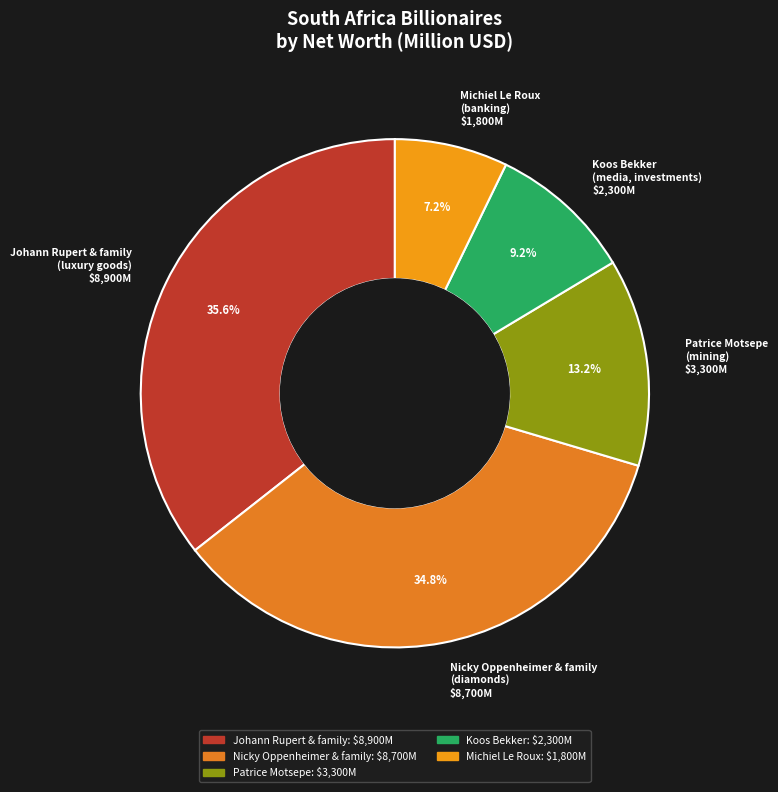

Which category has the smallest portion of the pie?

Michiel Le Roux